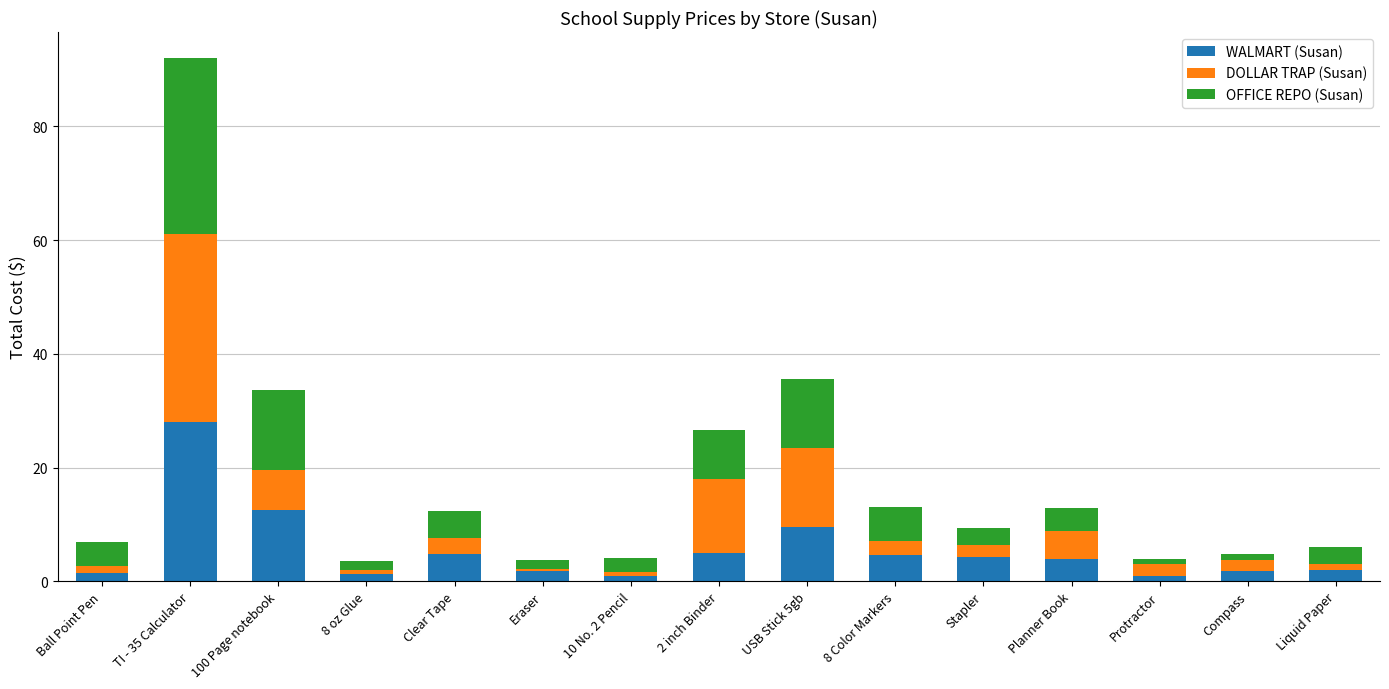

What is the difference between the WALMART (Susan) values at Protractor and Eraser?

0.8